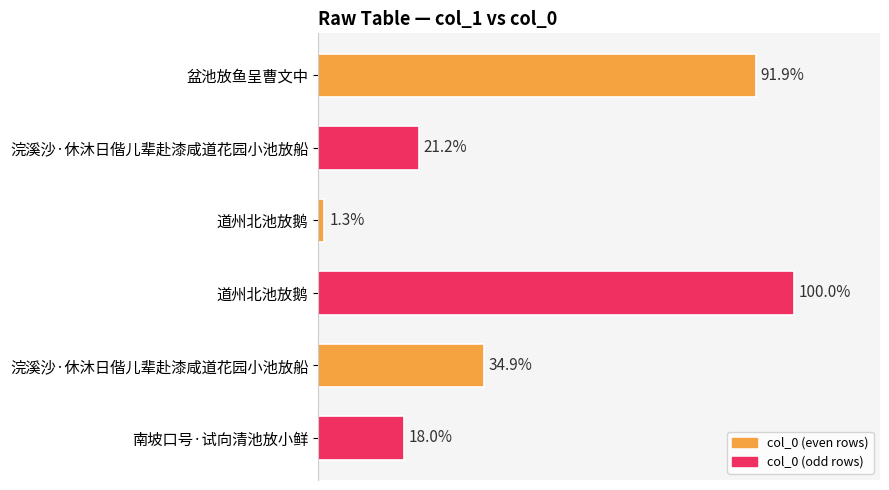

Does the chart contain any negative values?

No